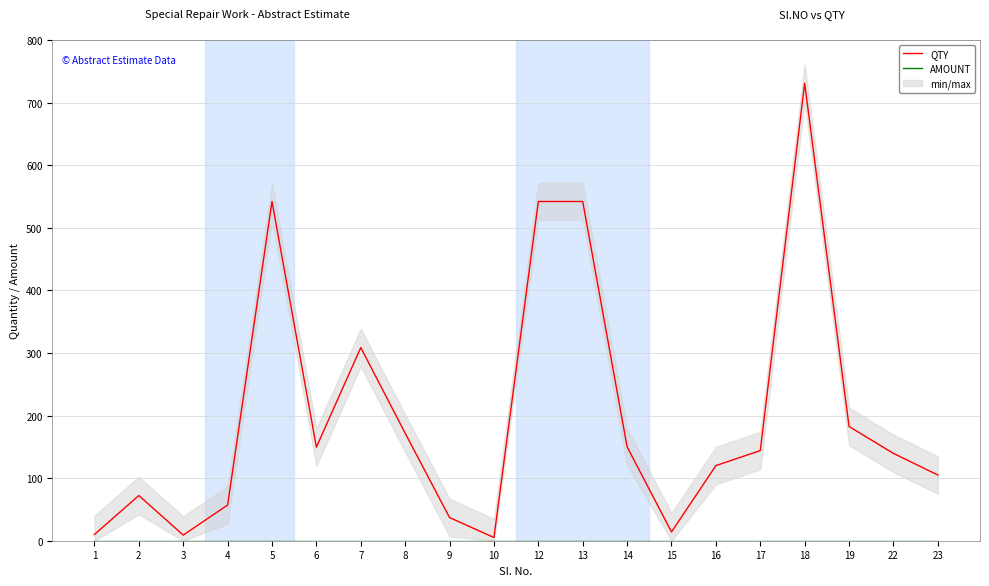

At which category is the sum across all series the highest?

18